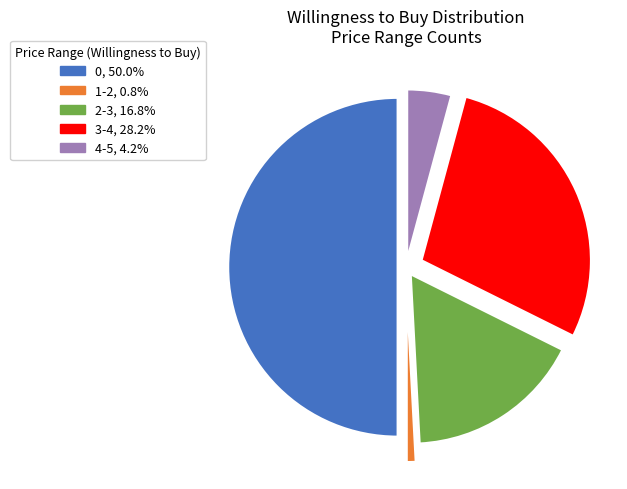

Is the sum of 2-3 and 0 greater than half?

Yes